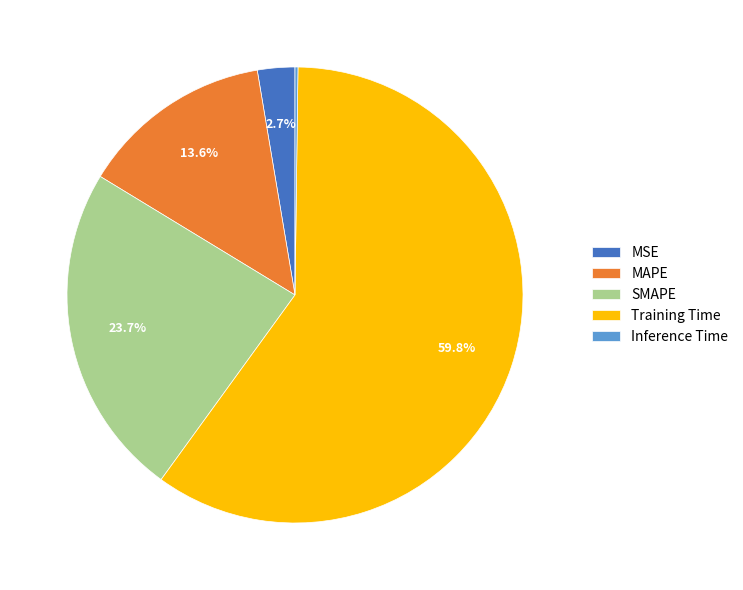

Is there a majority slice in this chart?

Yes